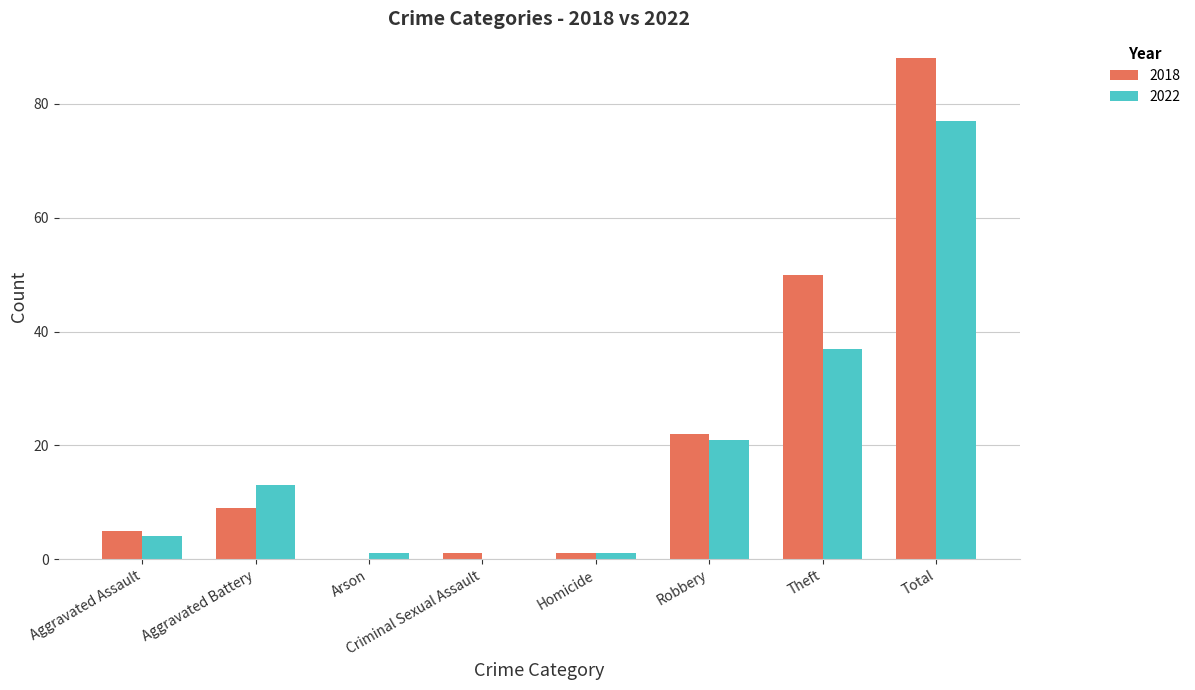

Between Aggravated Battery and Robbery, which series saw the biggest shift?

2018